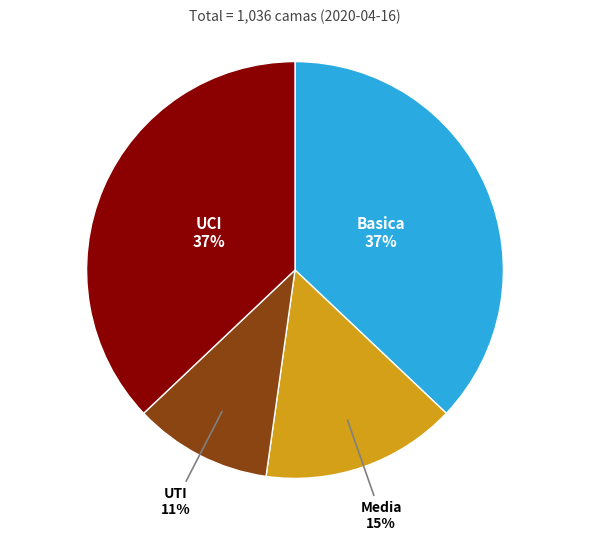

To the nearest percent, what is the difference between the largest and smallest slice percentages?

26%